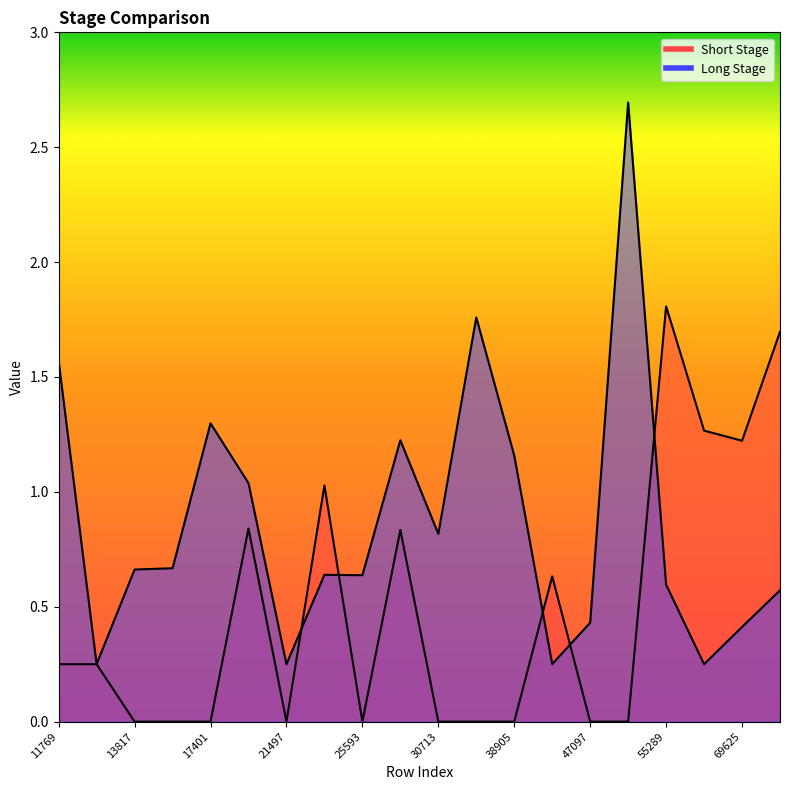

Is it true that Short Stage equals -1.1 at 34809?

False